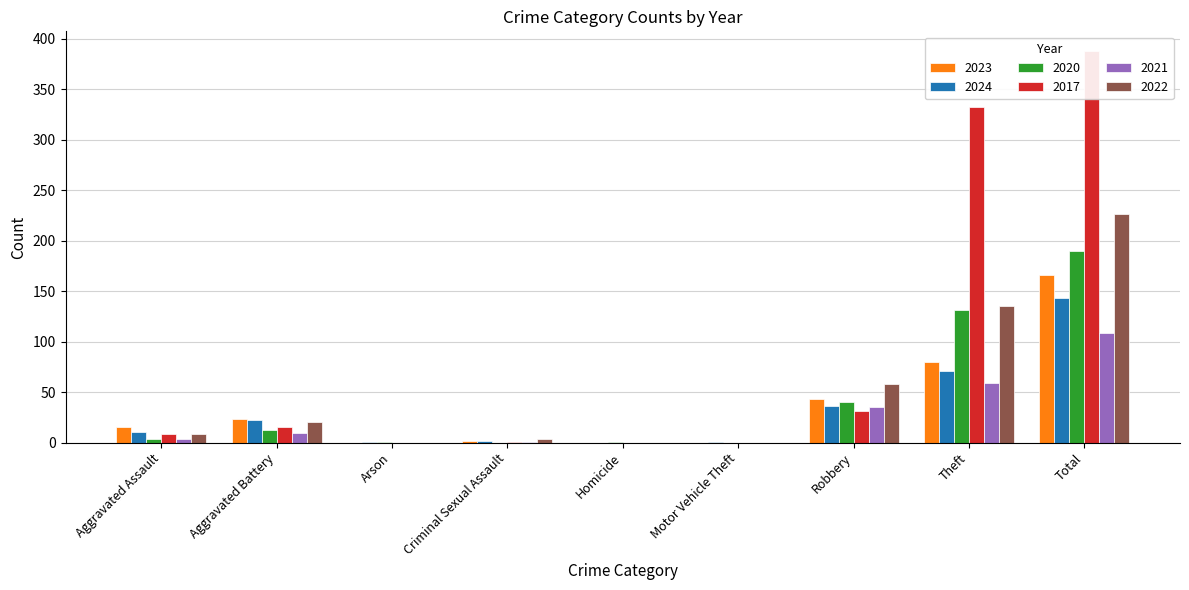

What is the average value of the 2020 series?

42